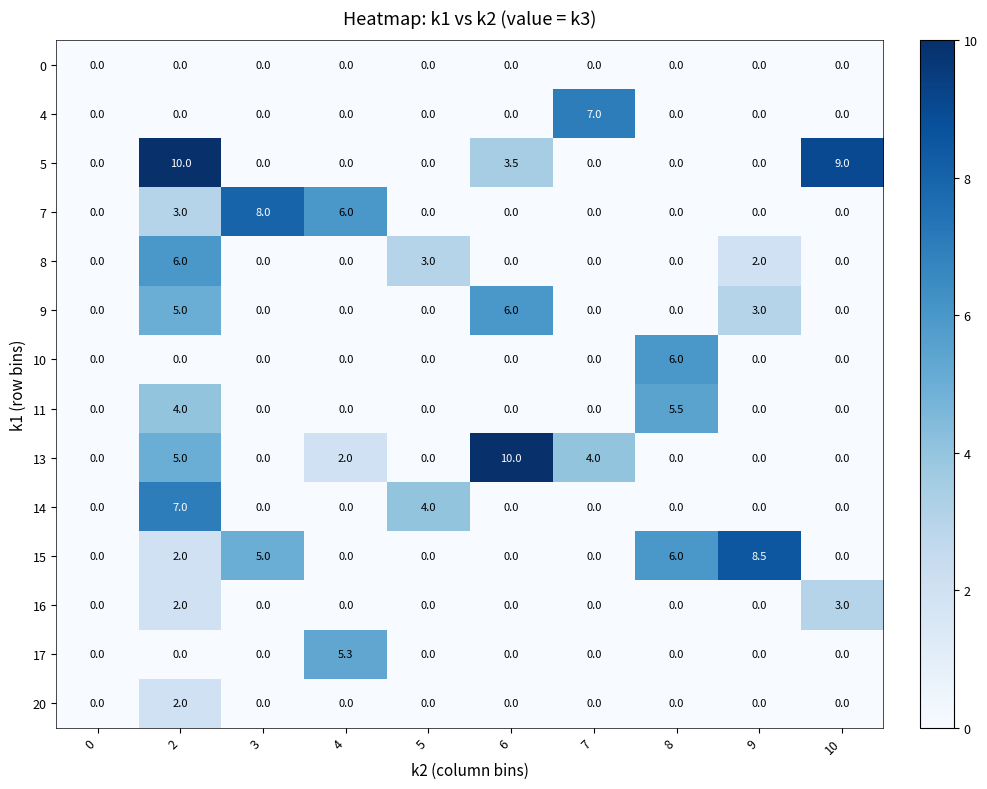

What is the difference between the maximum and minimum values in the 10 series?

6.0